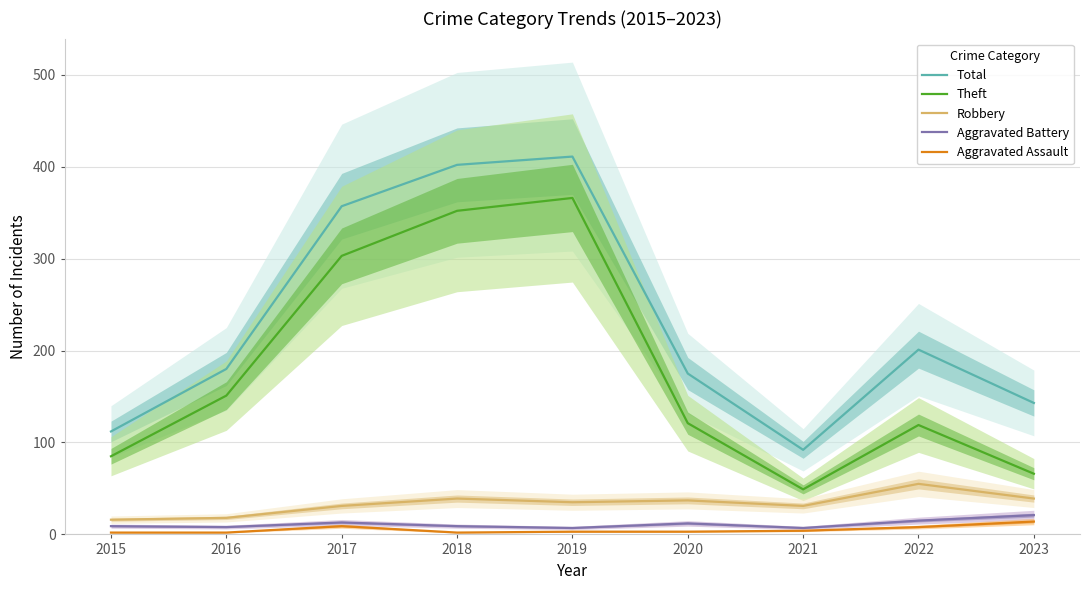

Reading left to right, transcribe all the data shown in this chart.

Total: 2015=112	2016=180	2017=357	2018=402	2019=411	2020=175	2021=92	2022=201	2023=143
Theft: 2015=85	2016=151	2017=303	2018=352	2019=366	2020=121	2021=49	2022=119	2023=66
Robbery: 2015=16	2016=18	2017=31	2018=39	2019=35	2020=37	2021=31	2022=55	2023=39
Aggravated Battery: 2015=9	2016=8	2017=13	2018=9	2019=7	2020=12	2021=7	2022=15	2023=21
Aggravated Assault: 2015=2	2016=2	2017=9	2018=2	2019=3	2020=3	2021=4	2022=8	2023=14